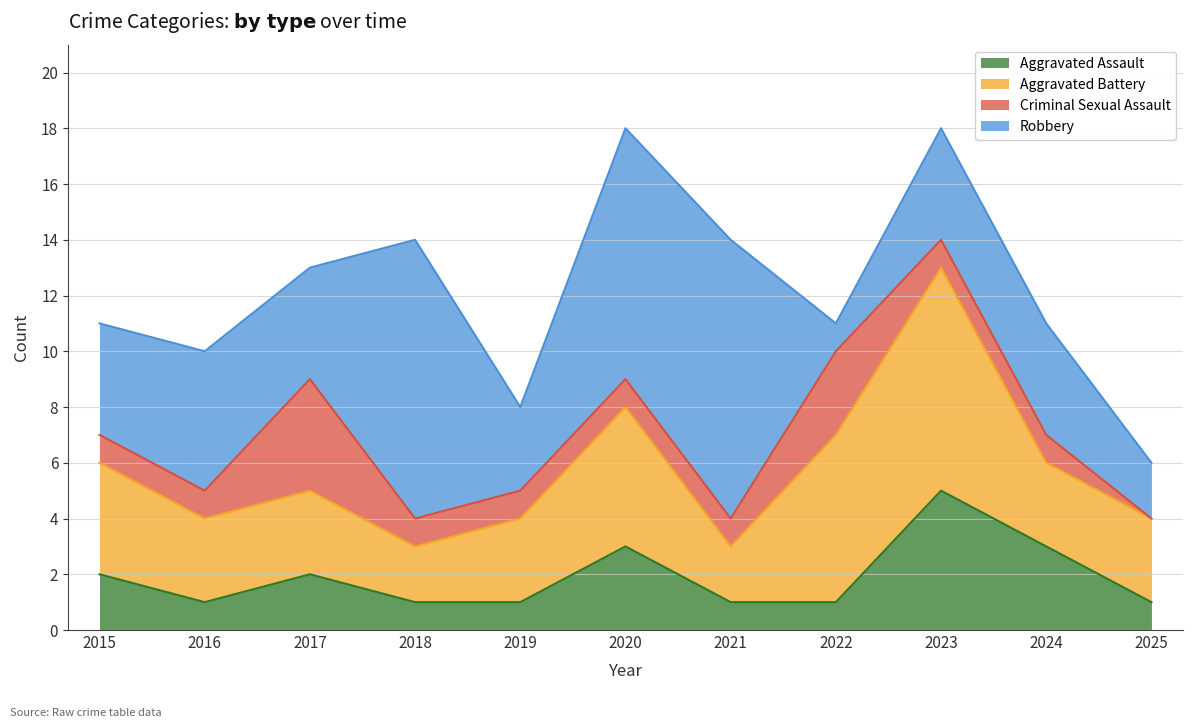

Which series has the largest range (max minus min)?

Robbery